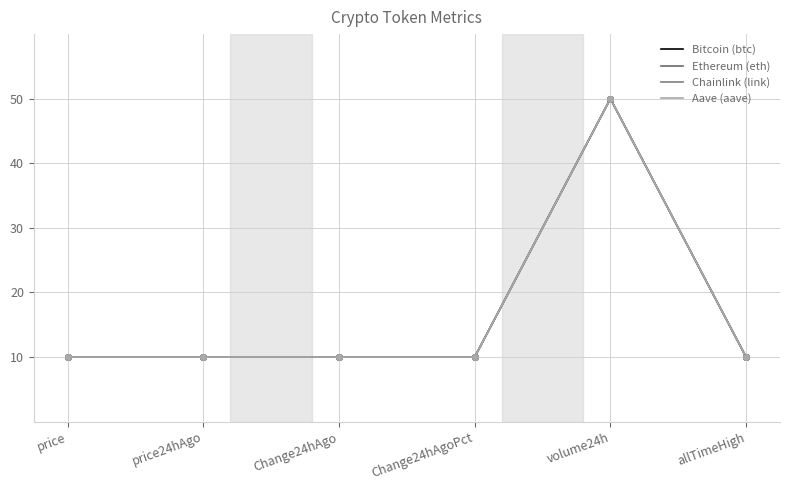

What is the label of the 1st point from the right?

allTimeHigh